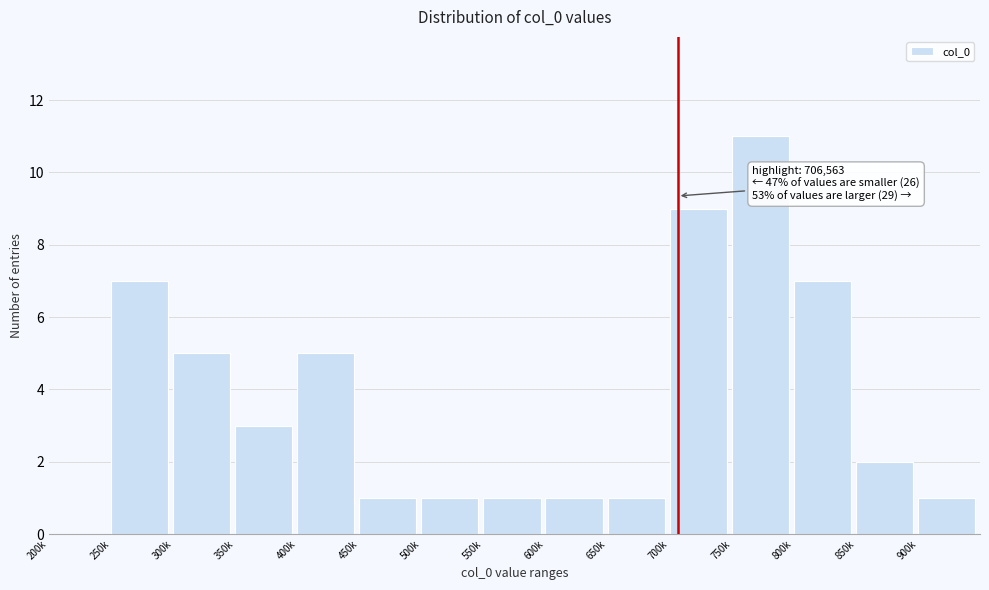

Reading left to right, transcribe all the data shown in this chart.

200k=0	250k=7	300k=5	350k=3	400k=5	450k=1	500k=1	550k=1	600k=1	650k=1	700k=9	750k=11	800k=7	850k=2	900k=1